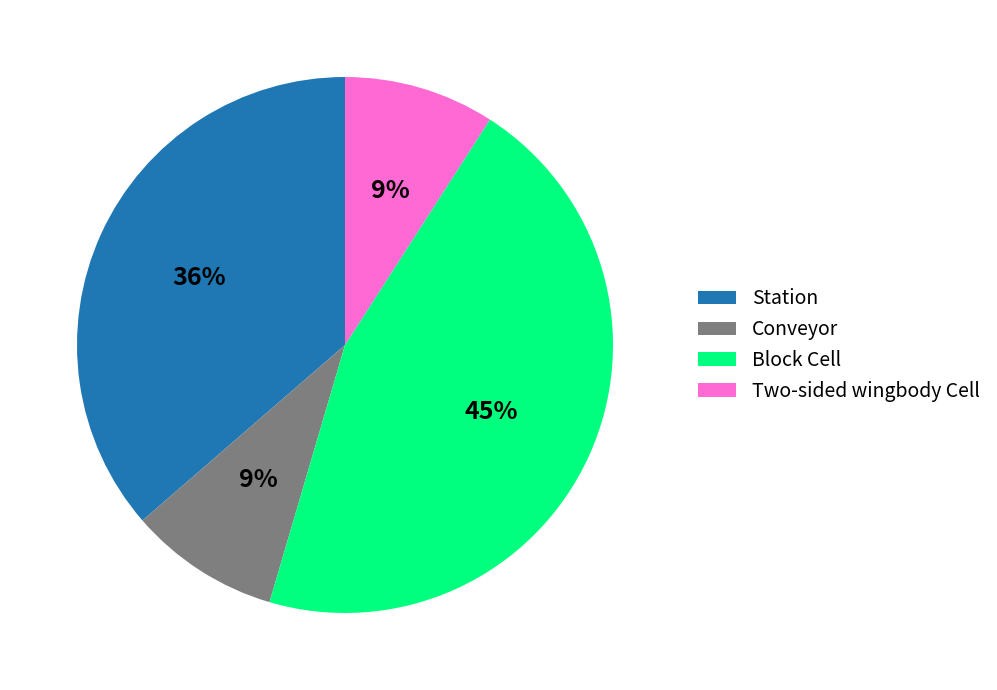

Do Block Cell and Conveyor together represent more than half of the pie?

Yes